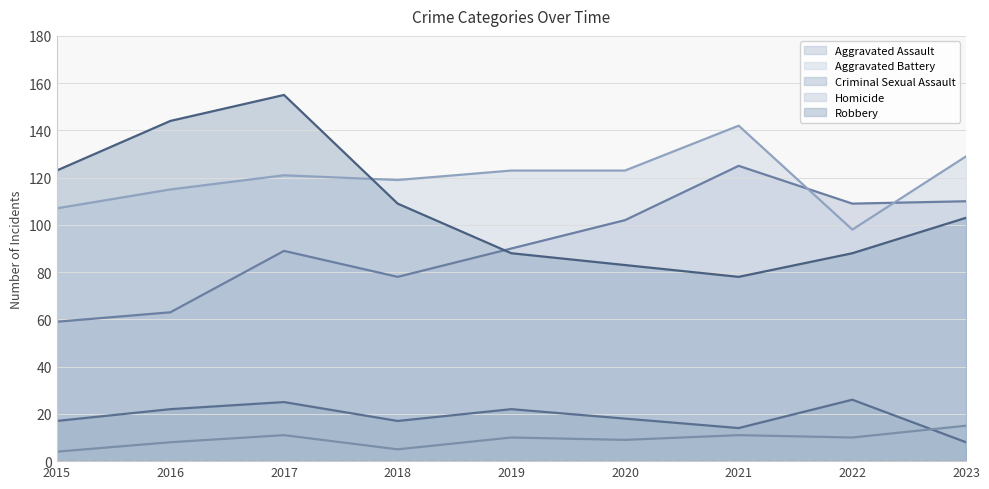

Rank the series at 2022 from lowest to highest value.

Homicide, Criminal Sexual Assault, Robbery, Aggravated Battery, Aggravated Assault